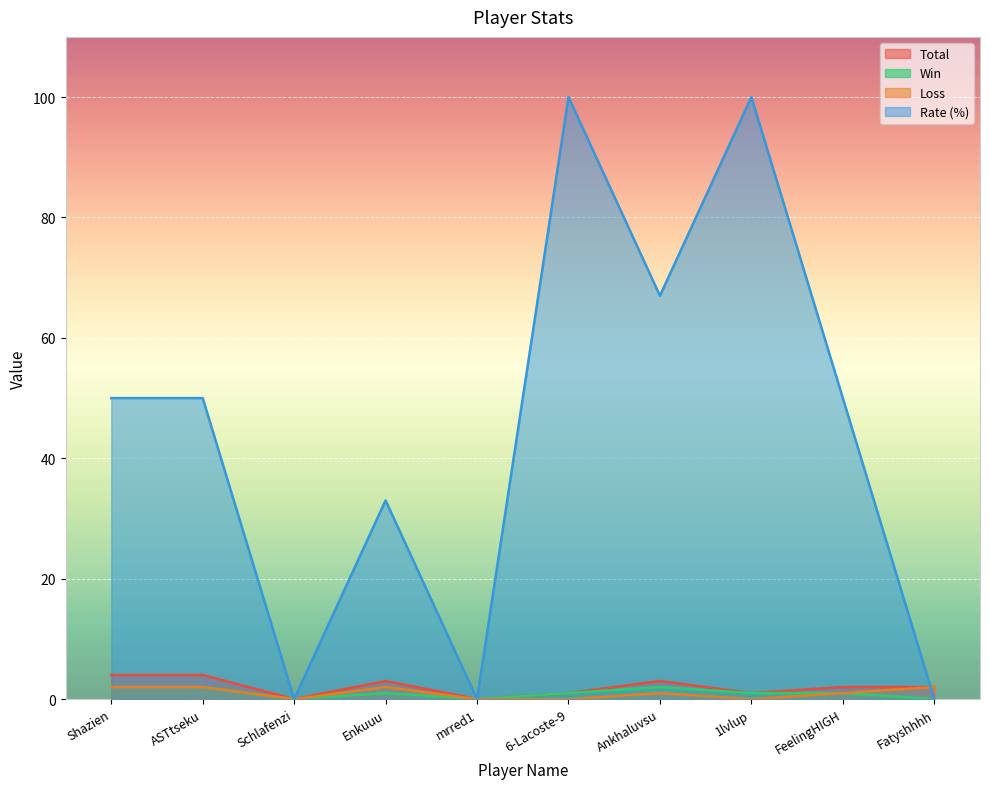

Is it true that Win equals 0 at 1lvlup?

False